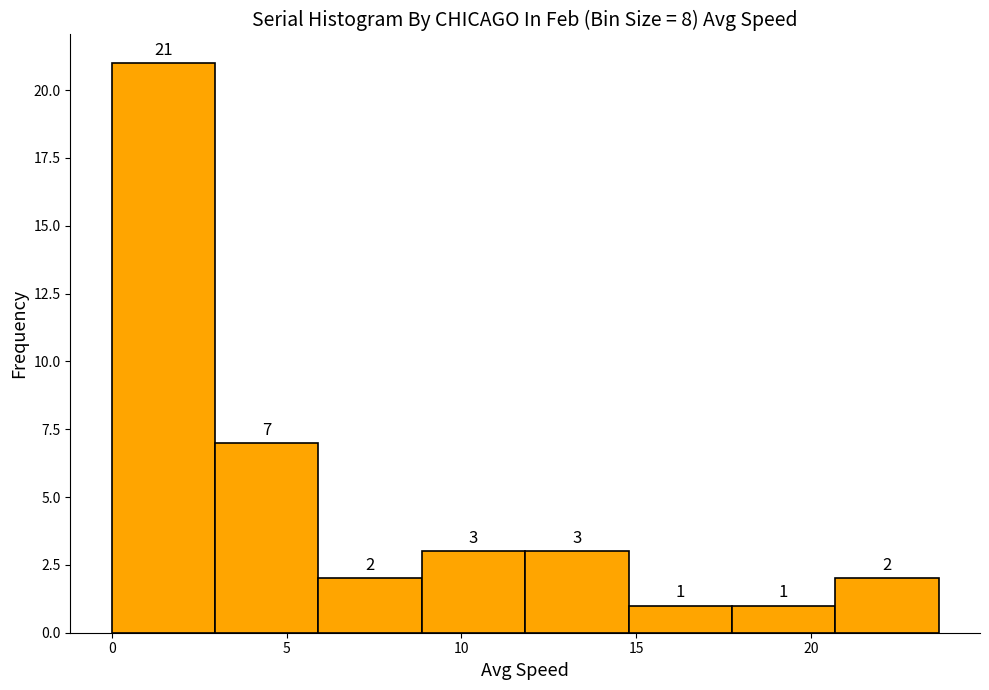

What is the height of the bar covering 9.0 to 12.0 on the x-axis? The bar edges are not printed on the chart, so give them approximately, as read against the axis.

3